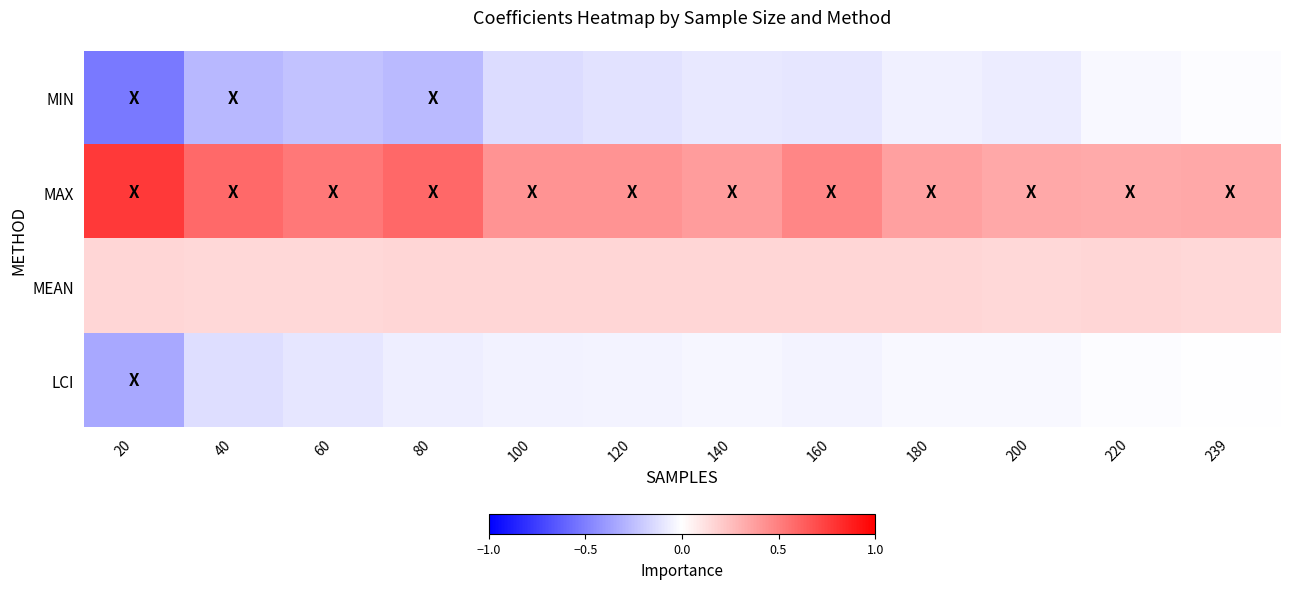

Reading left to right, what are all the values shown in this chart?

MIN: 20=-0.5	40=-0.3	60=-0.2	80=-0.3	100=-0.1	120=-0.1	140=-0.1	160=-0.1	180=-0.1	200=-0.1	220=-0.0	239=-0.0
MAX: 20=0.8	40=0.6	60=0.5	80=0.6	100=0.4	120=0.4	140=0.4	160=0.5	180=0.4	200=0.3	220=0.3	239=0.3
MEAN: 20=0.2	40=0.1	60=0.1	80=0.2	100=0.2	120=0.2	140=0.2	160=0.2	180=0.2	200=0.1	220=0.2	239=0.1
LCI: 20=-0.3	40=-0.1	60=-0.1	80=-0.1	100=-0.1	120=-0.0	140=-0.0	160=-0.0	180=-0.0	200=-0.0	220=-0.0	239=-0.0